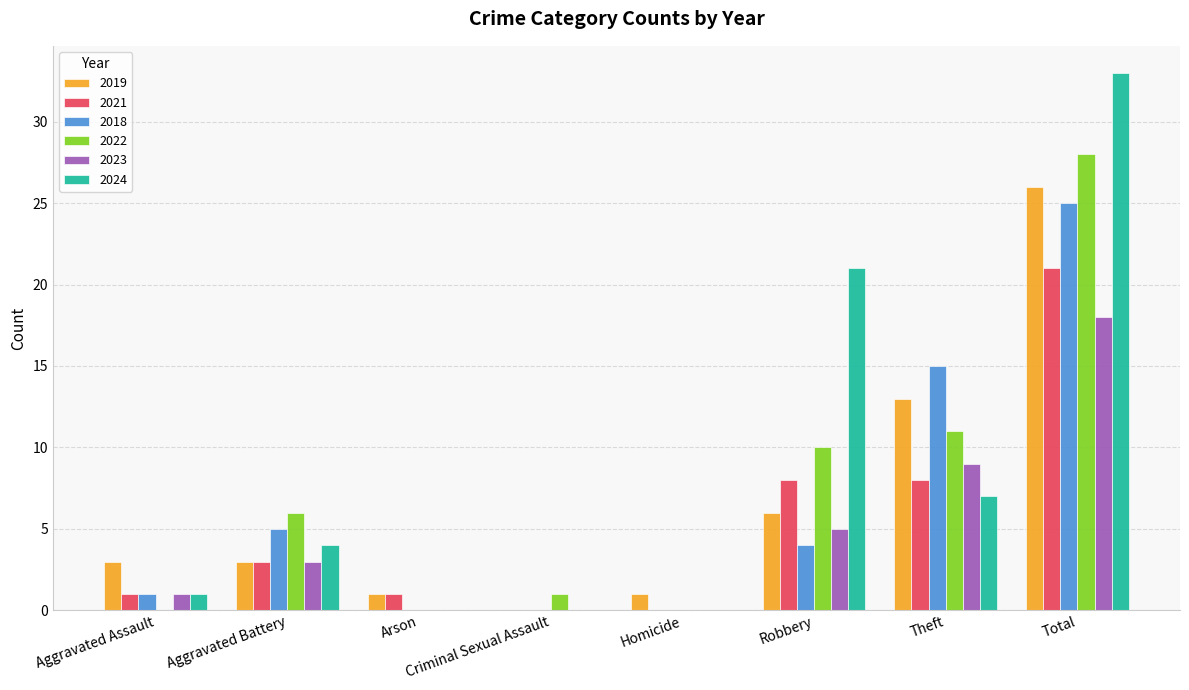

What is the difference between the 2022 values at Aggravated Assault and Aggravated Battery?

6